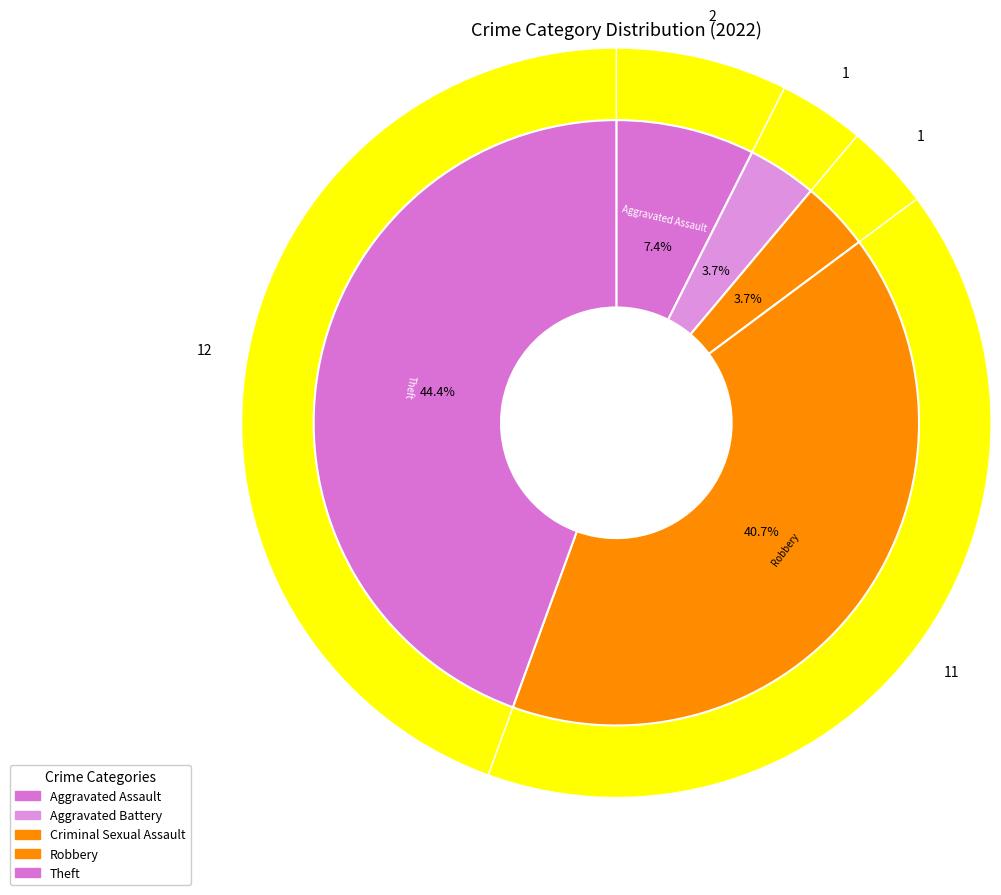

Does any single category account for the majority?

No